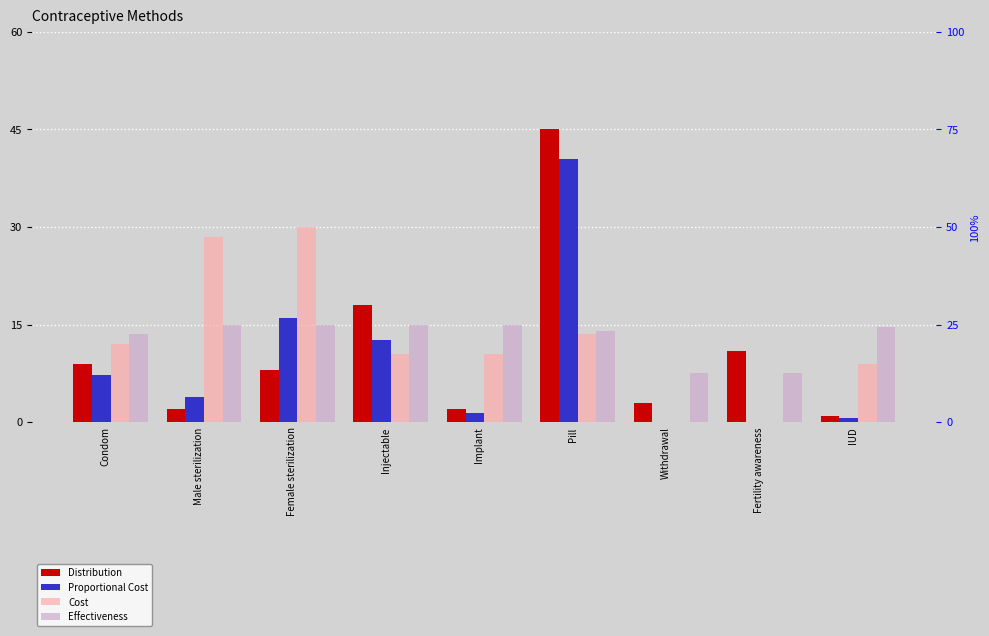

Reading left to right, list all the values displayed in this chart.

Distribution: 9.0	2.0	8.0	18.0	2.0	45.0	3.0	11.0	1.0
Proportional Cost: 7.2	3.8	16.0	12.6	1.4	40.5	0.0	0.0	0.6
Cost: 12.0	28.5	30.0	10.5	10.5	13.5	0.0	0.0	9.0
Effectiveness: 13.5	15.0	15.0	15.0	15.0	14.0	7.5	7.5	14.7